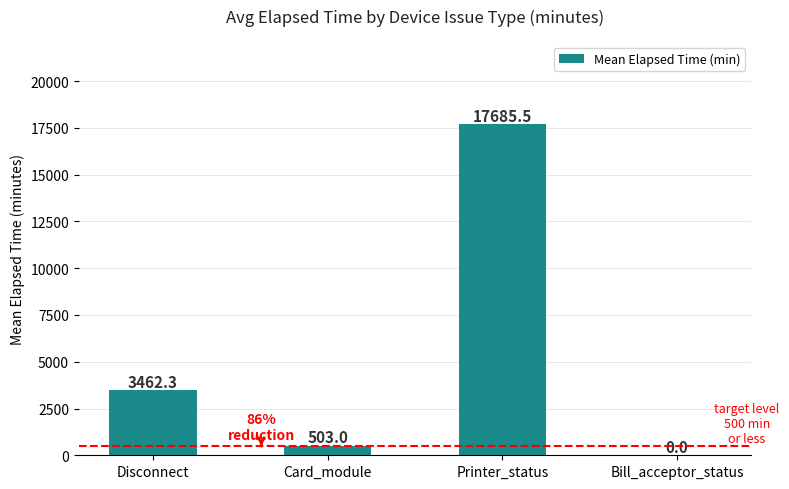

True or false: the data shows 0.0 at Bill_acceptor_status.

True